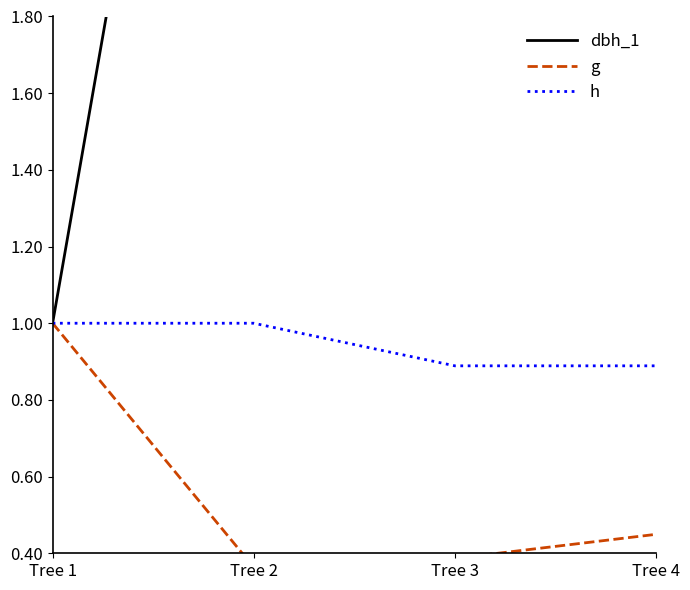

How many h values are between 0 and 1?

4